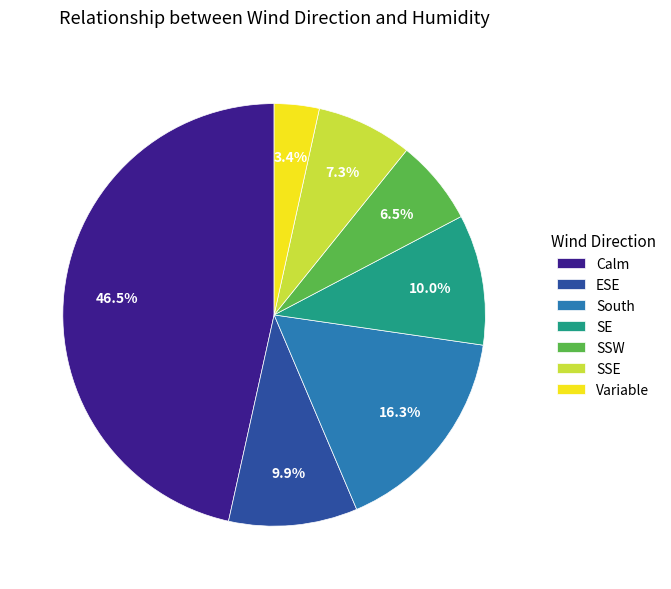

Approximately how many times larger is the value at ESE compared to South?

0.6